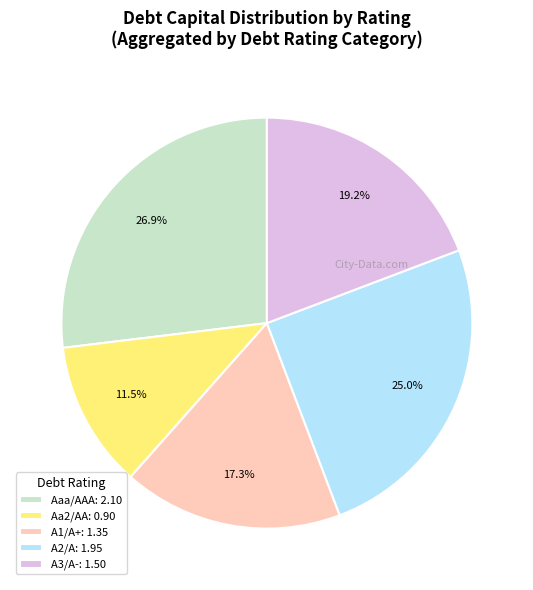

Is Aaa/AAA the majority of the pie?

No